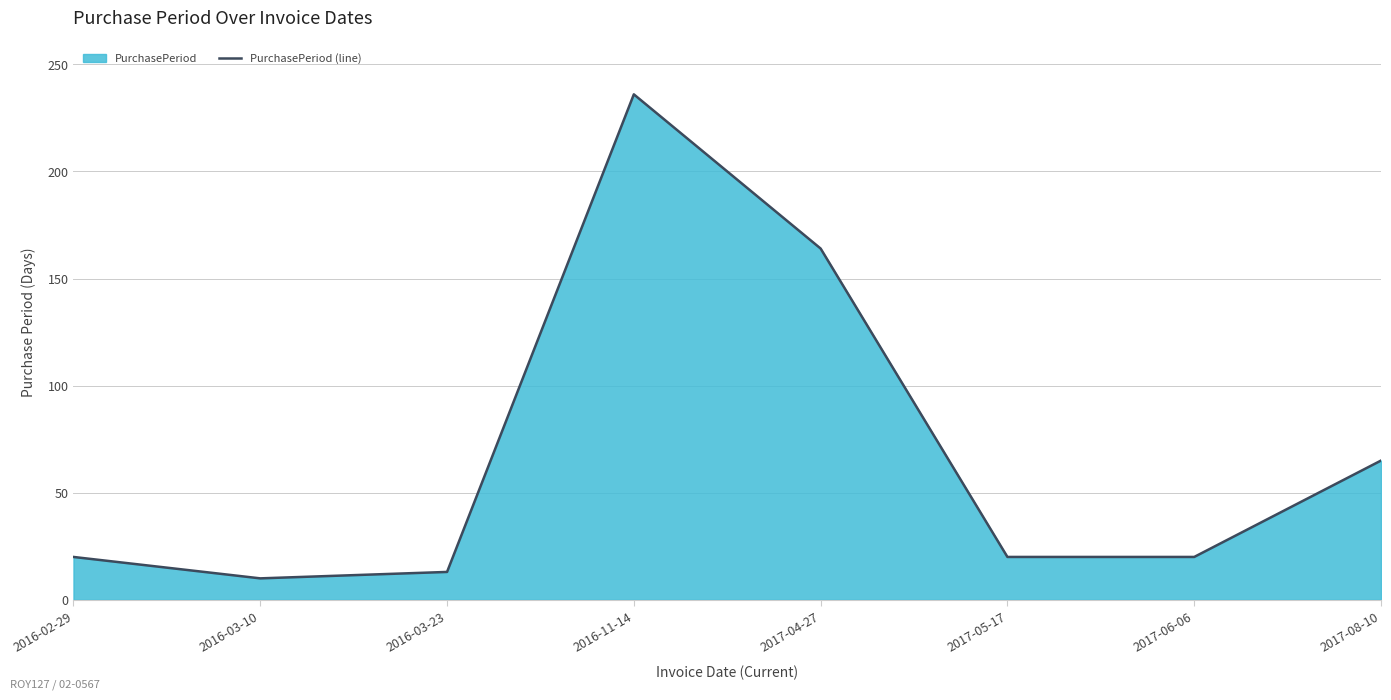

Does the chart have visible grid lines?

Yes